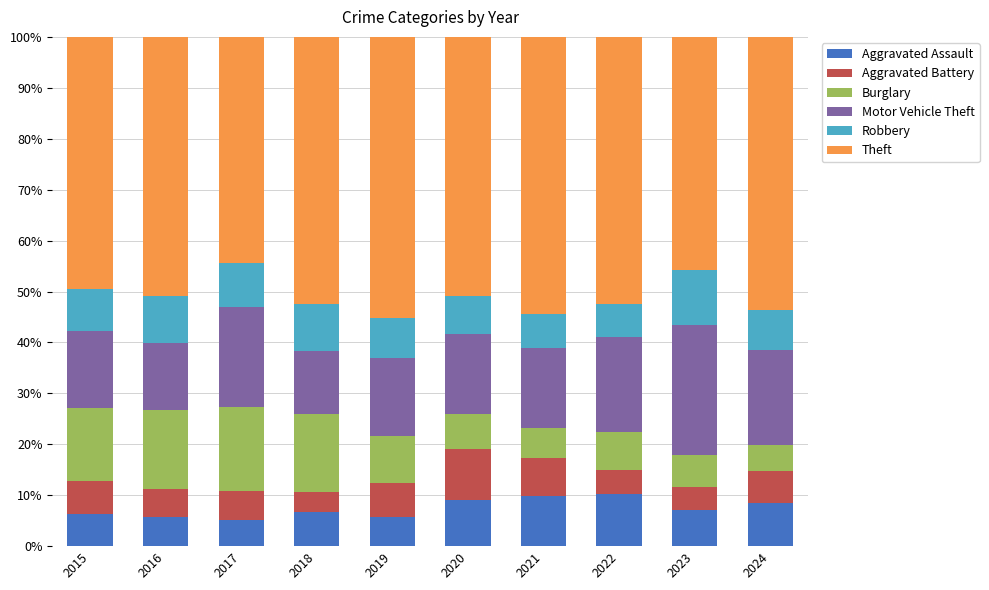

What is the maximum value for Aggravated Assault?

10.2